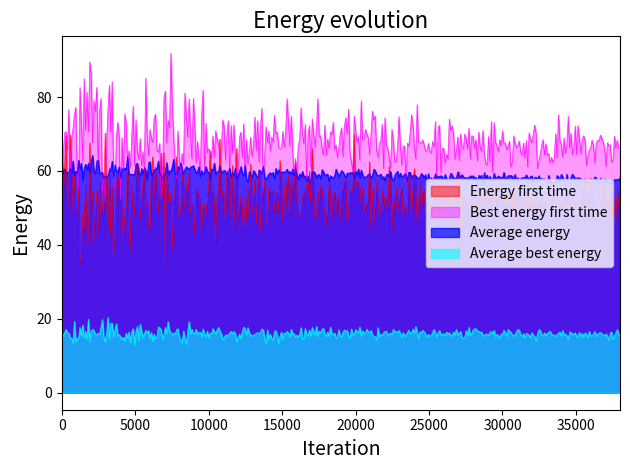

Between 0 and 1, which series saw the biggest shift?

Best energy first time